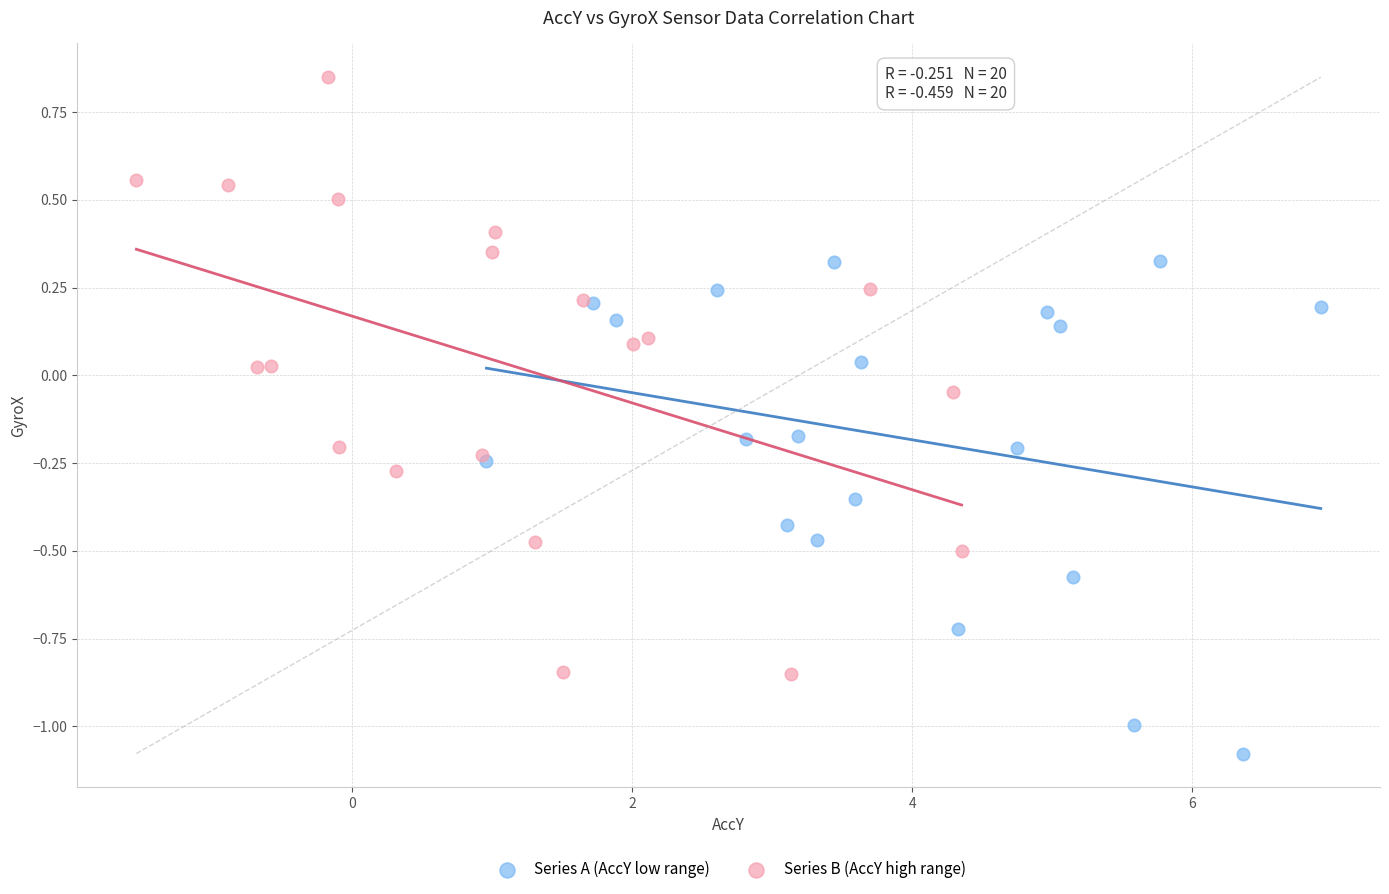

Which series reaches the minimum Y coordinate?

Series A (AccY low range)